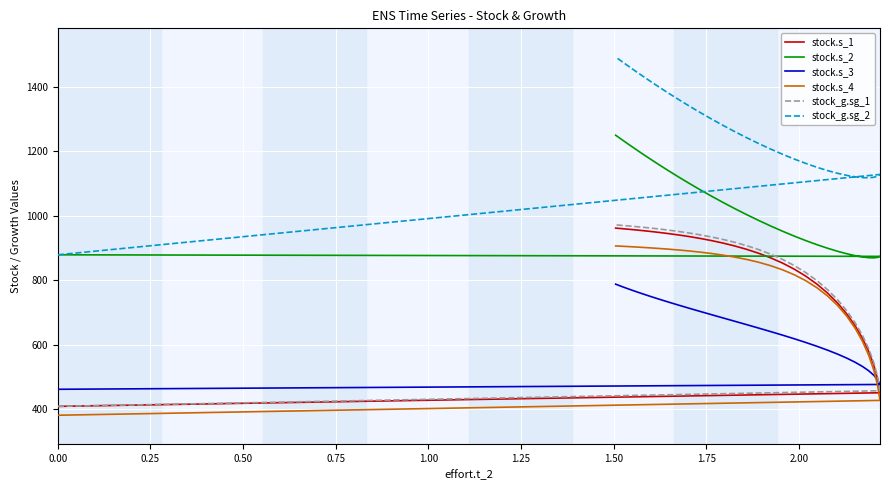

What is the difference between the maximum and minimum values in the stock.s_1 series?

552.7